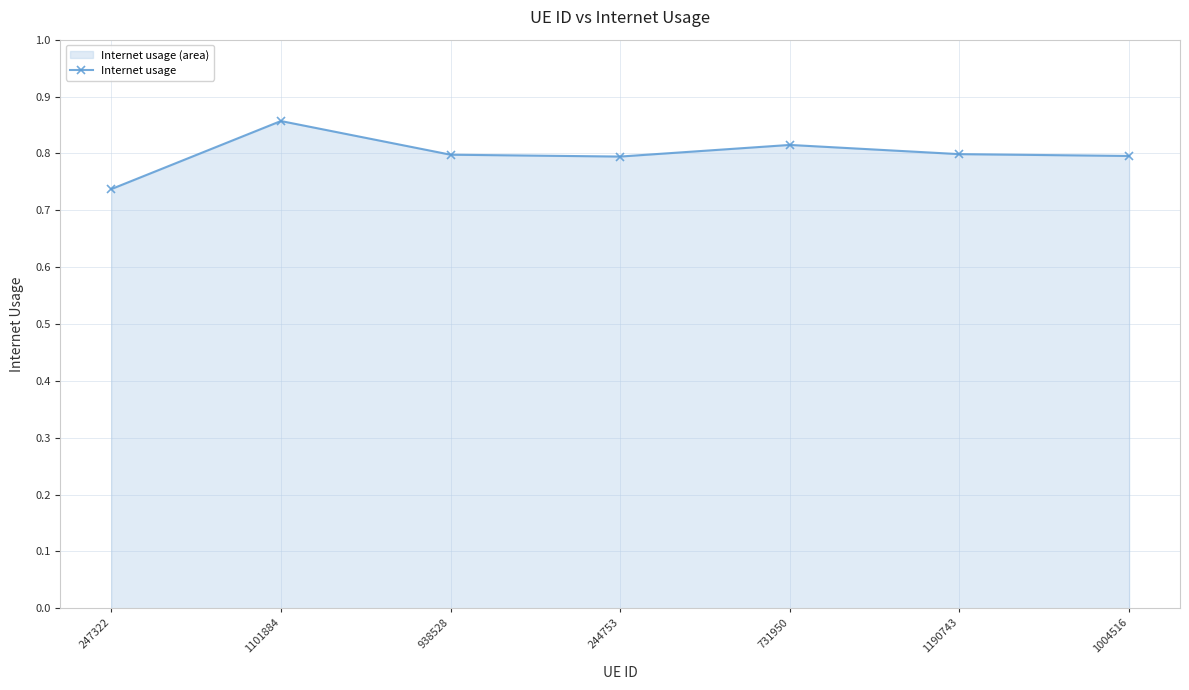

At which category does the chart reach its minimum across all series?

247322